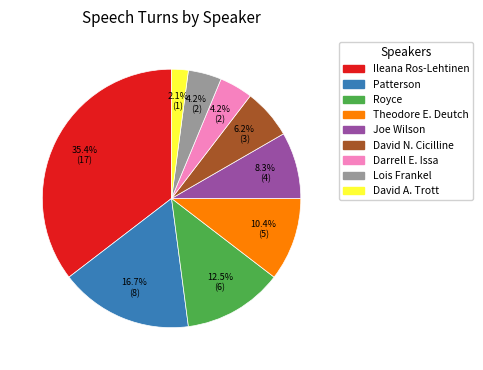

Which slice is the largest?

Ileana Ros-Lehtinen